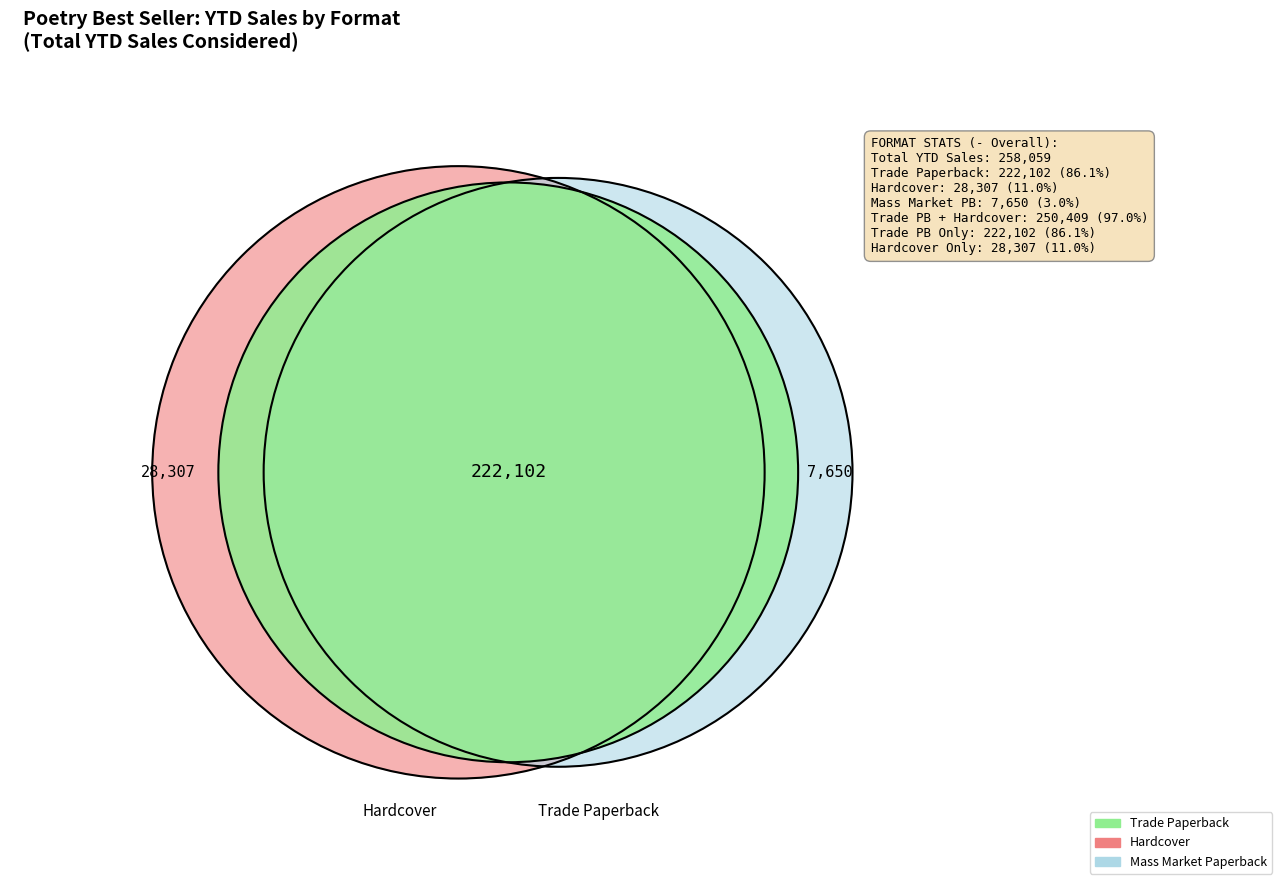

Rank the categories by value from highest to lowest.

Trade Paperback, Hardcover, Mass Market Paperback